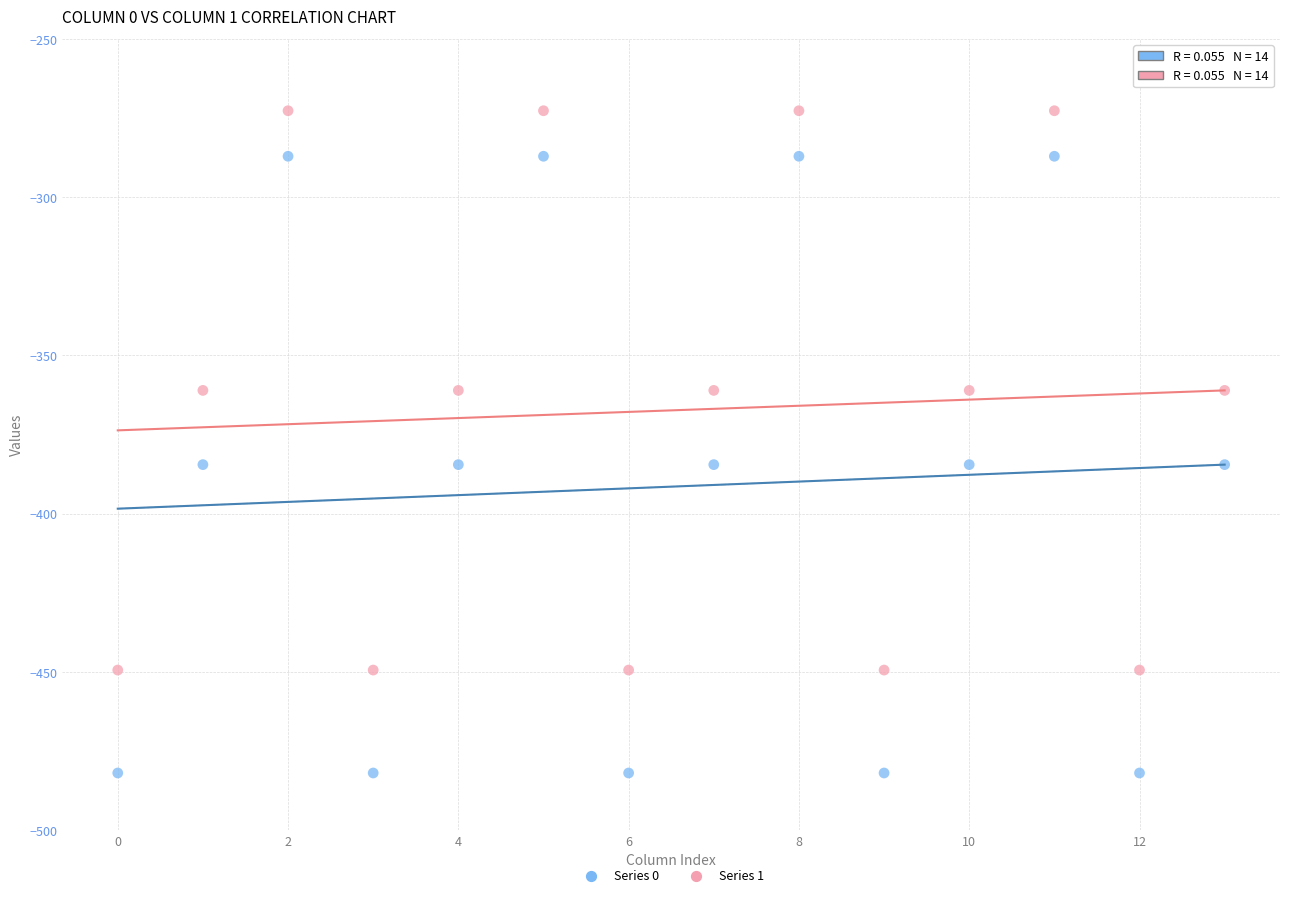

Across all data points, what is the range of Y values (max minus min)?

209.3